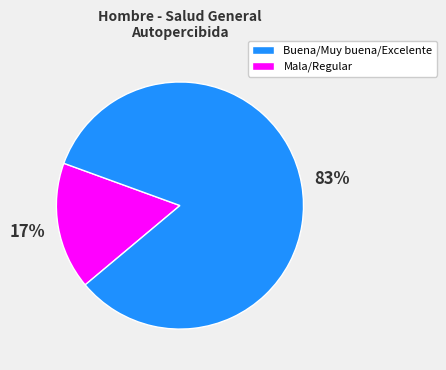

To the nearest percent, what is the average slice percentage?

50%